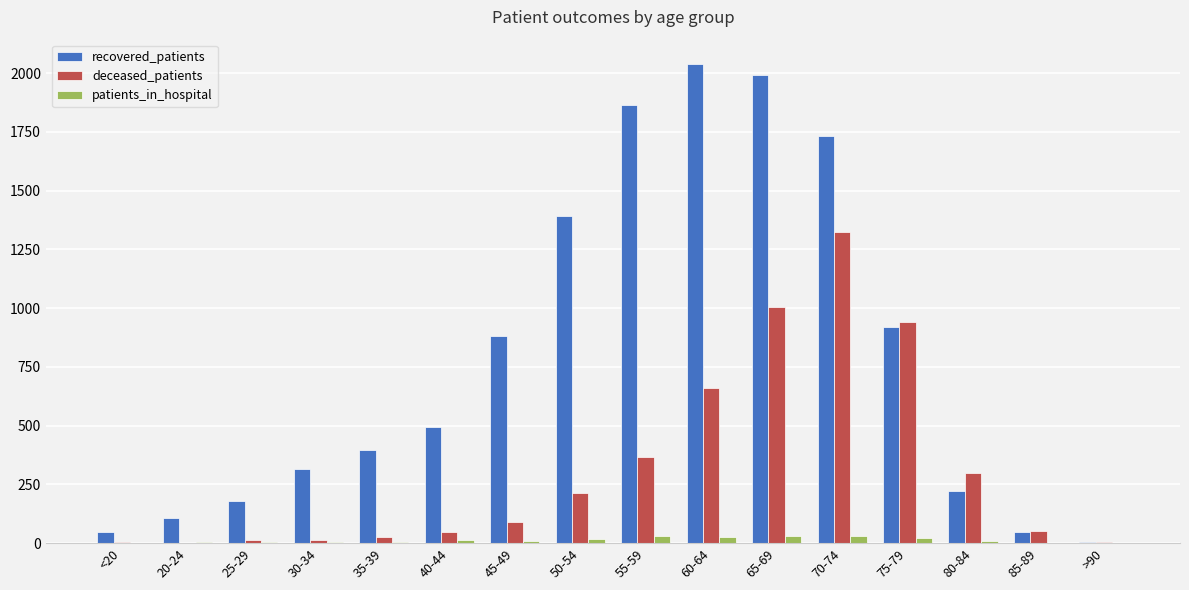

Count the number of data series in this chart.

3